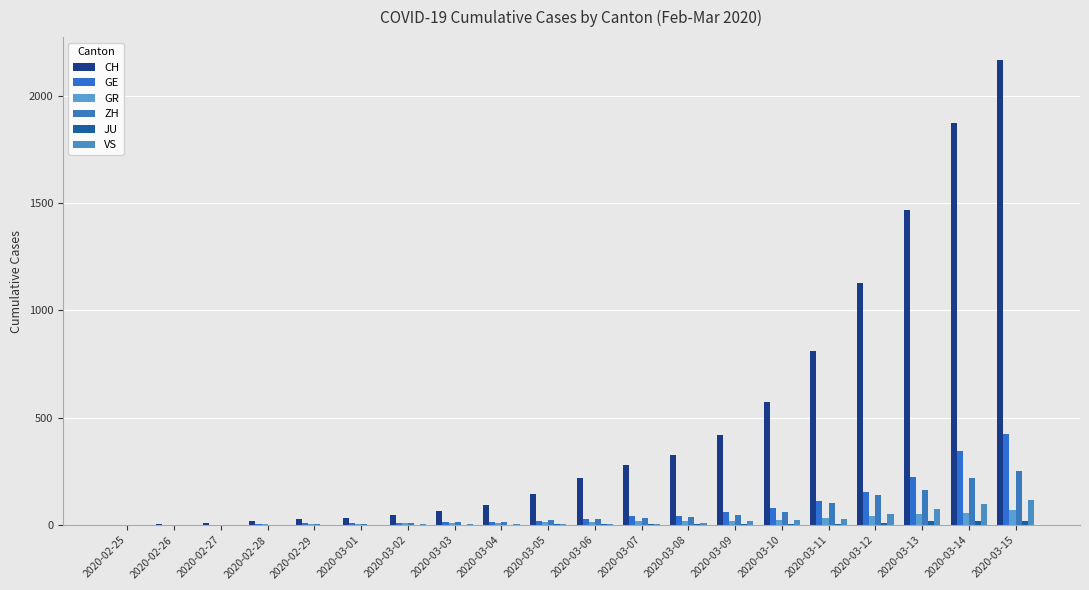

At which category does the chart reach its peak across all series?

2020-03-15